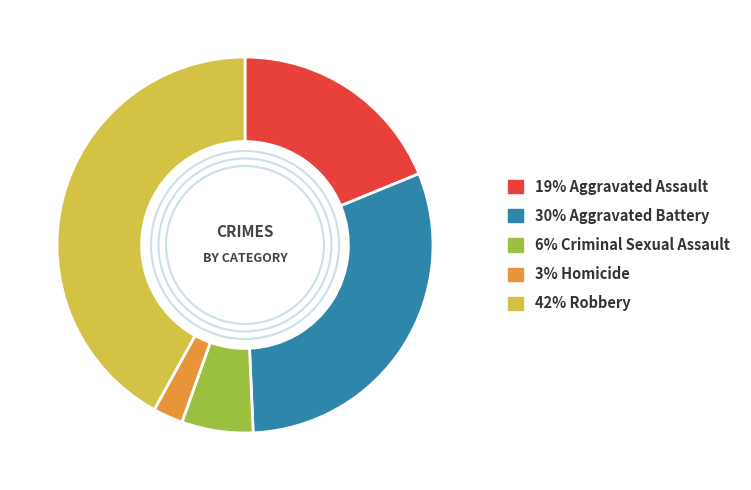

Is there a majority slice in this chart?

No